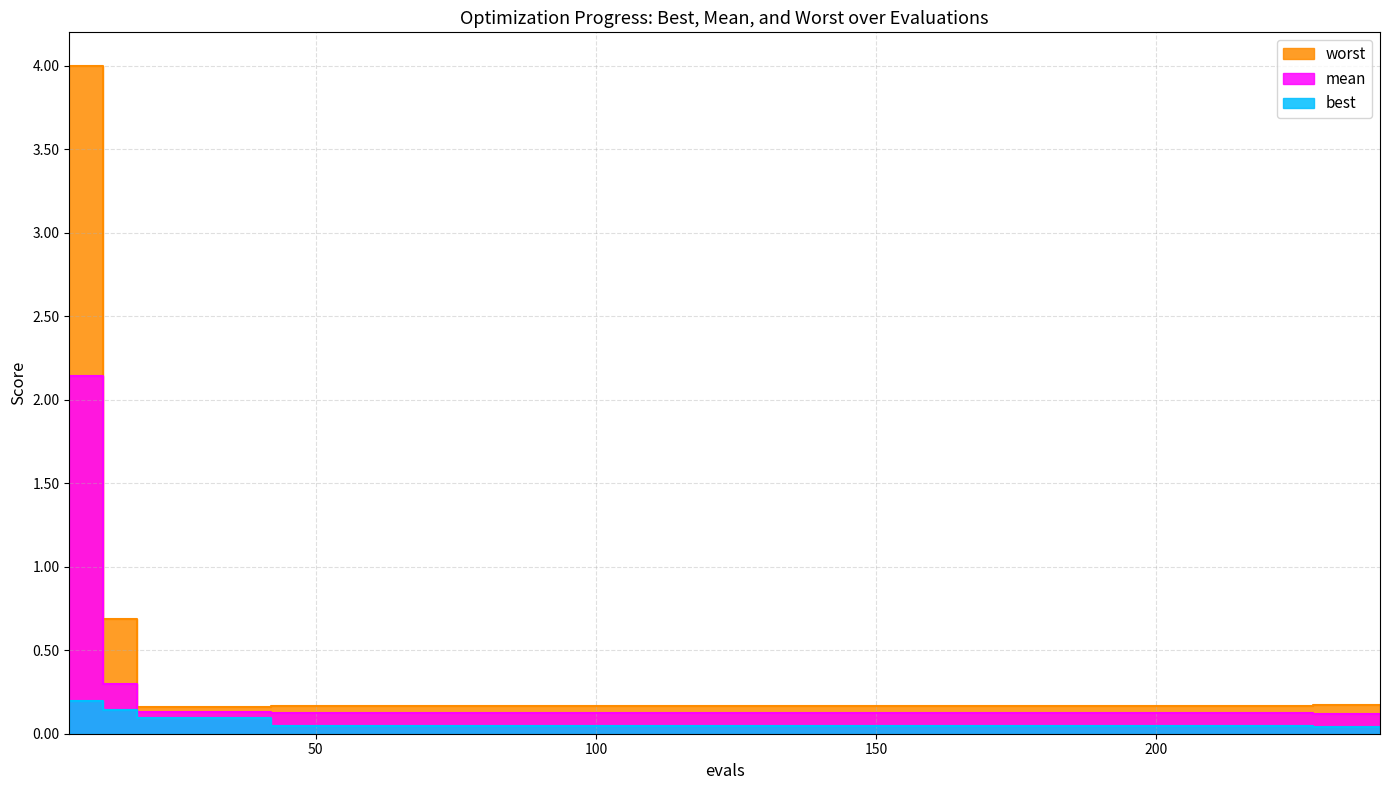

What is the total value across all series at 240?

0.3